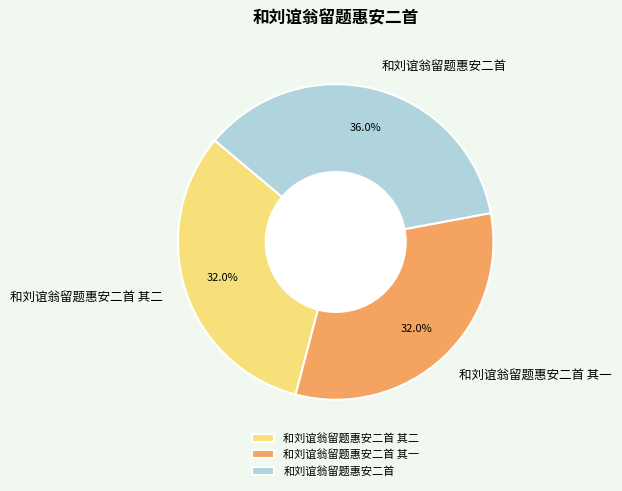

To the nearest percent, what is the average slice percentage?

33%